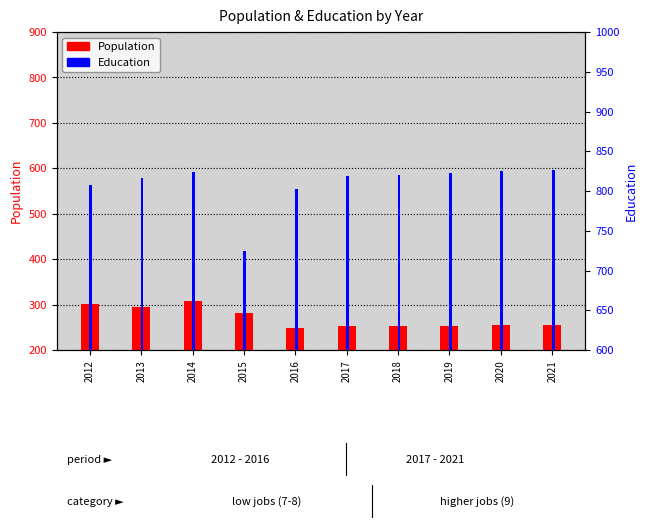

What is the value of the Population bar at the 2nd from the left?

294